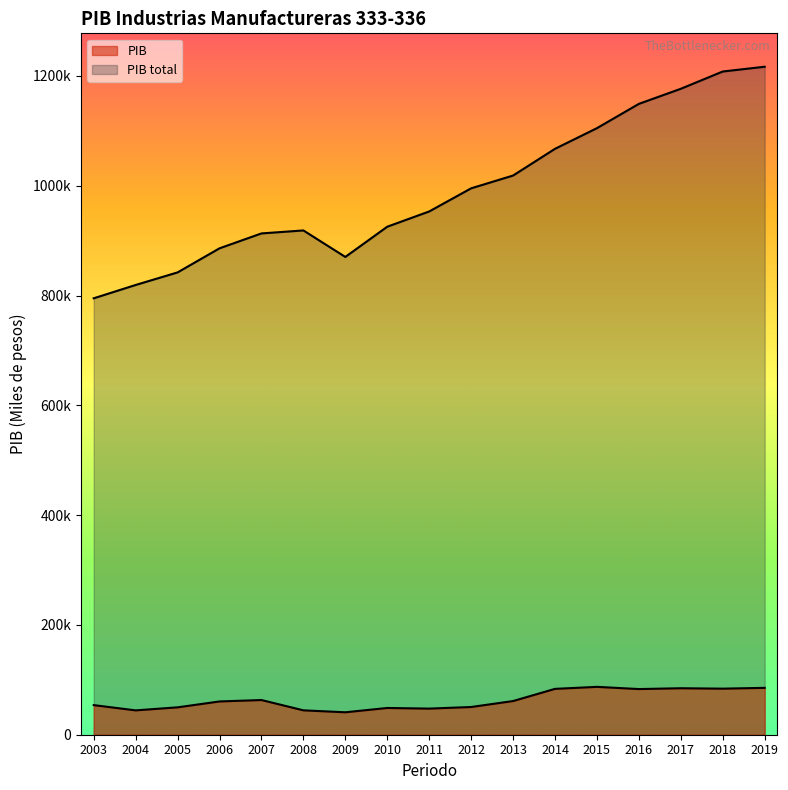

Where is the first local maximum for PIB total?

2008